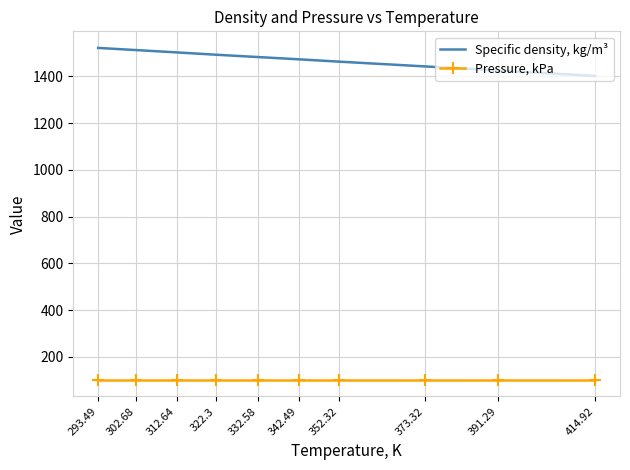

At which label does Specific density, kg/m³ reach its minimum?

414.92